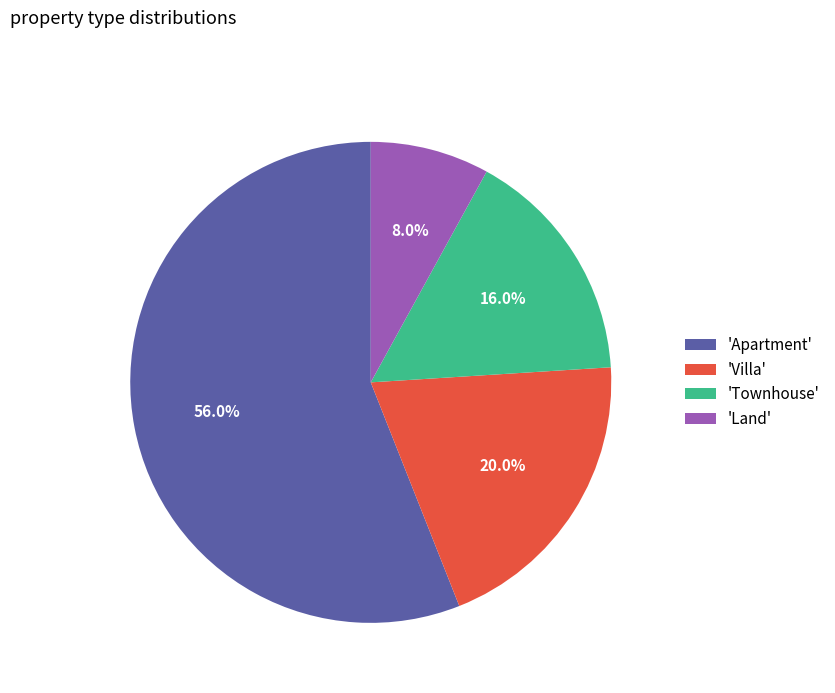

Rank the categories by value from highest to lowest.

'Apartment', 'Villa', 'Townhouse', 'Land'